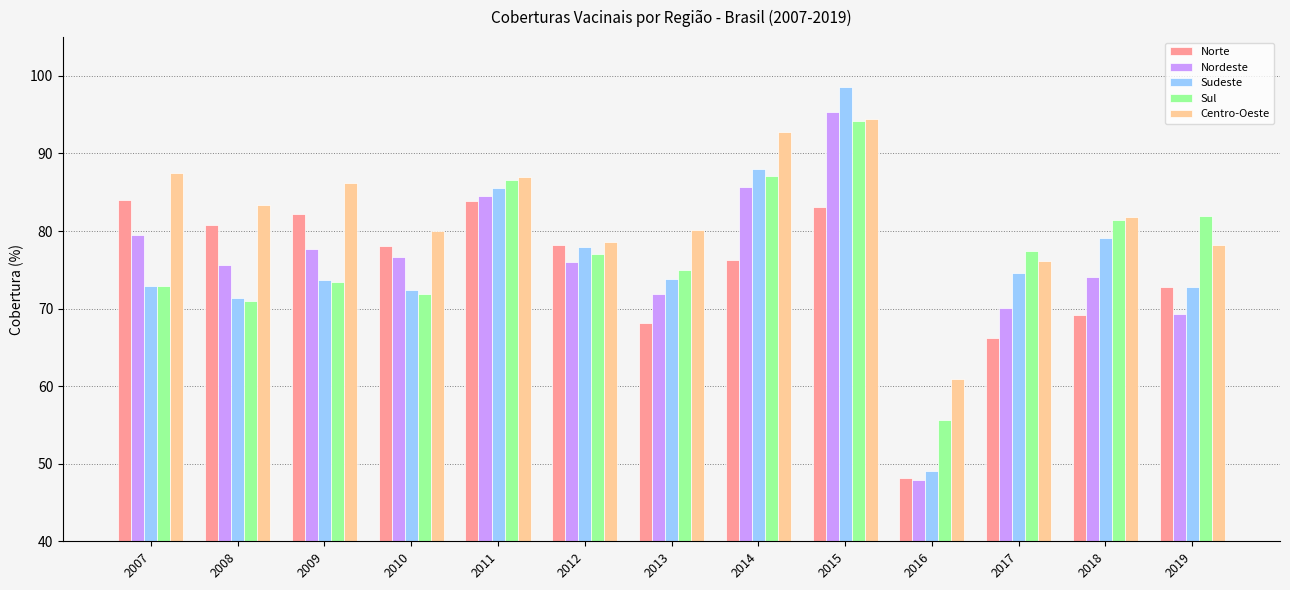

What is the difference between the Nordeste values at 2009 and 2018?

3.6